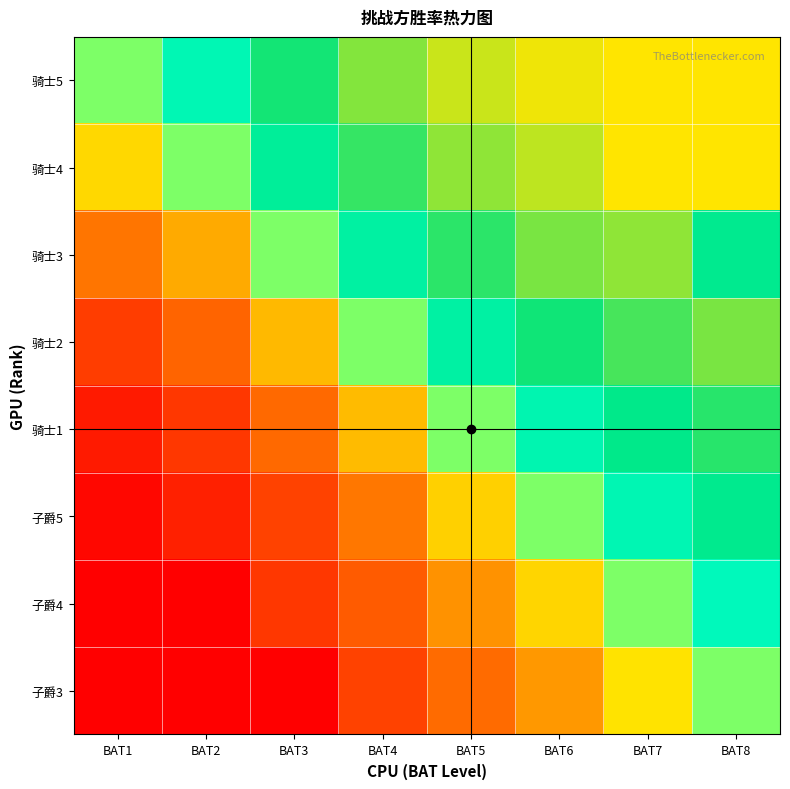

At BAT7, list the series in order from smallest to largest.

子爵3, 子爵4, 子爵5, 骑士1, 骑士2, 骑士3, 骑士5, 骑士4